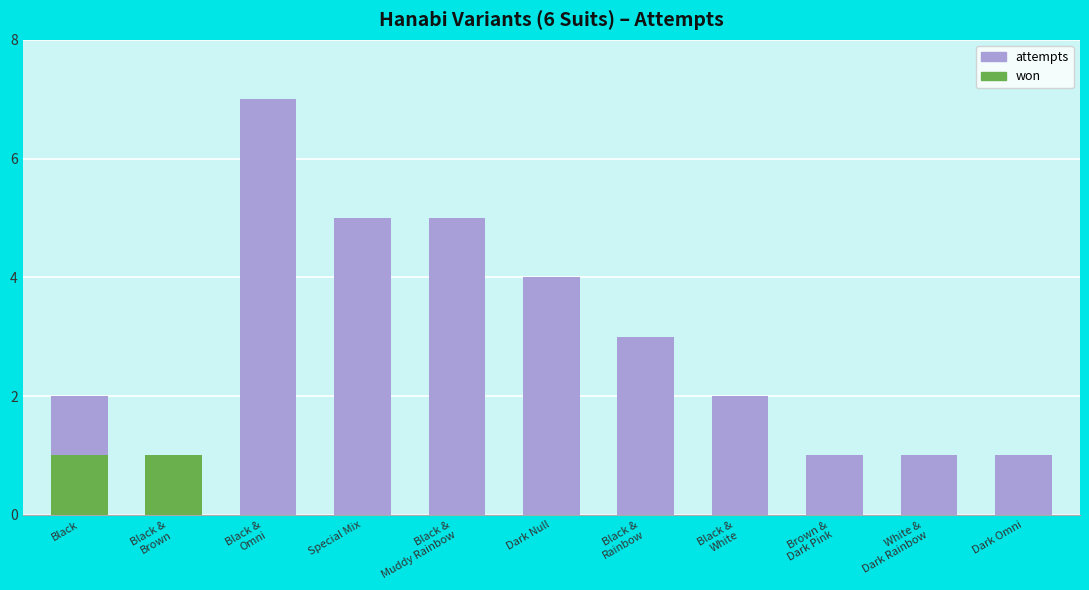

Which label corresponds to the smallest value in the chart?

Black &
Brown